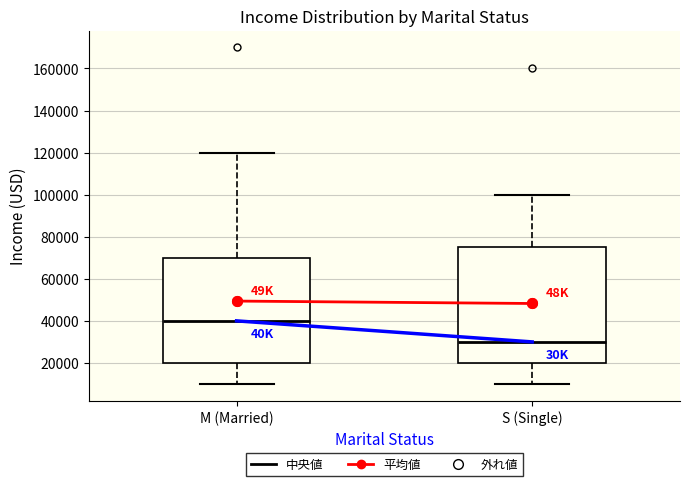

Where does the upper whisker of the box for S (Single) end on the y-axis? The values are not printed on the chart, so give them approximately, as read against the axis.

100000